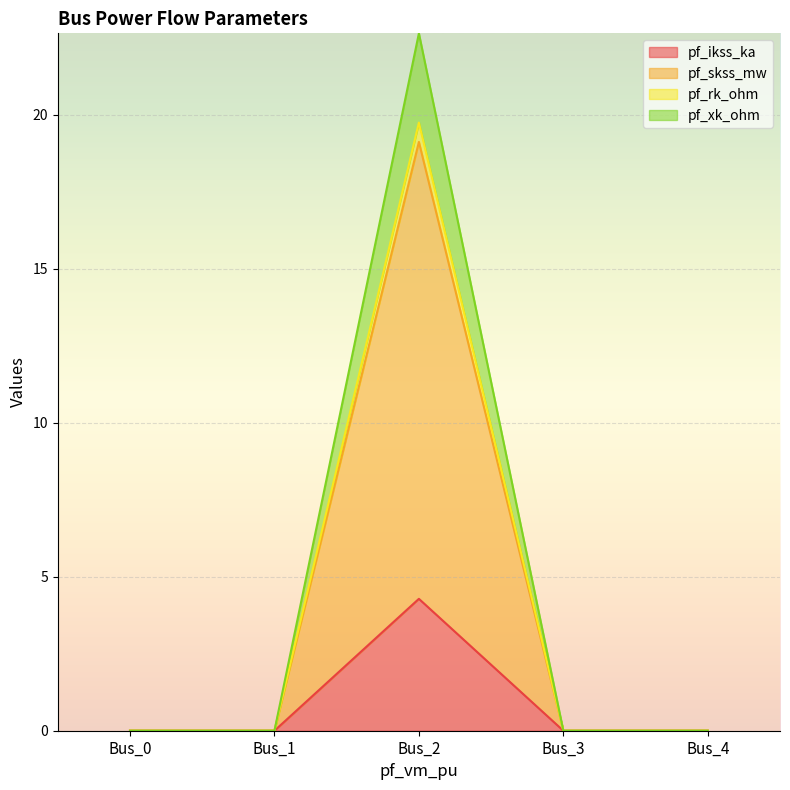

Is the value of pf_ikss_ka at Bus_1 greater than the value of pf_skss_mw at Bus_1?

No